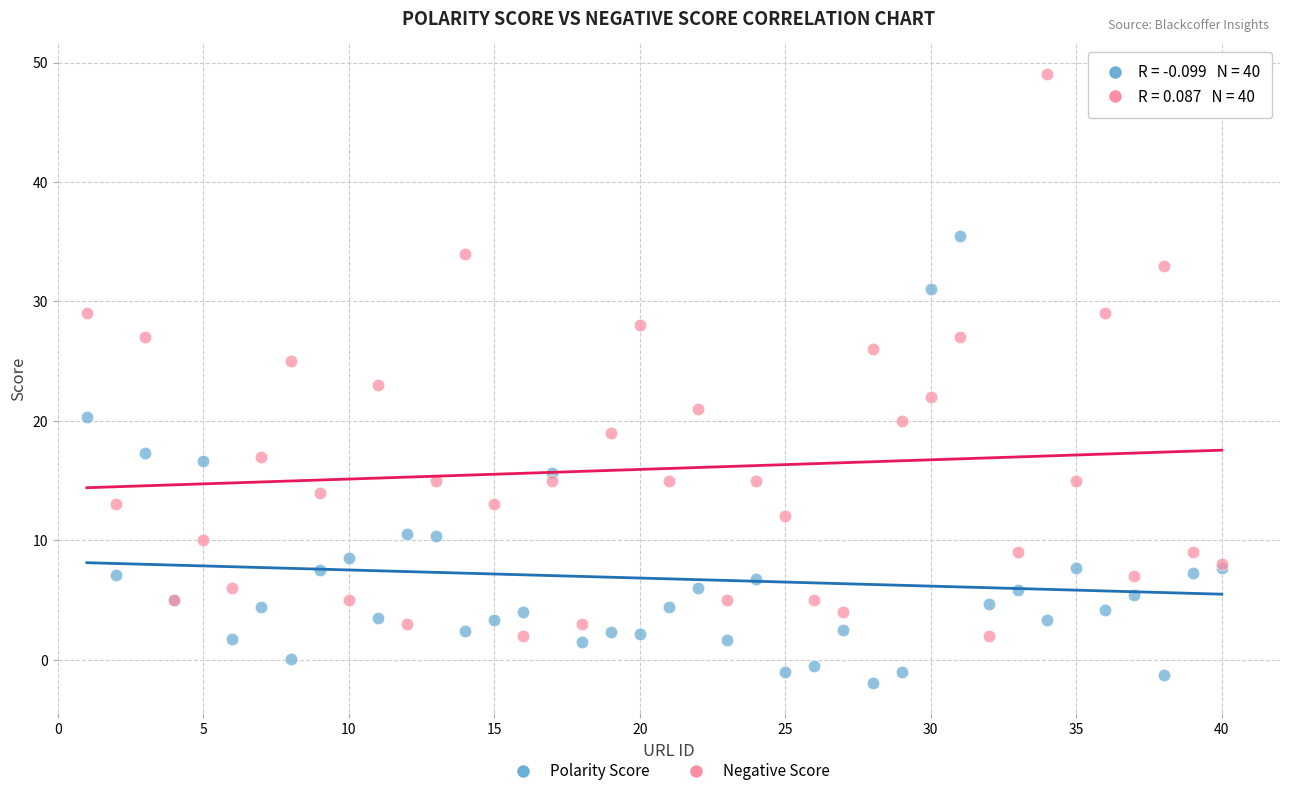

Which series reaches the maximum Y coordinate?

Negative Score